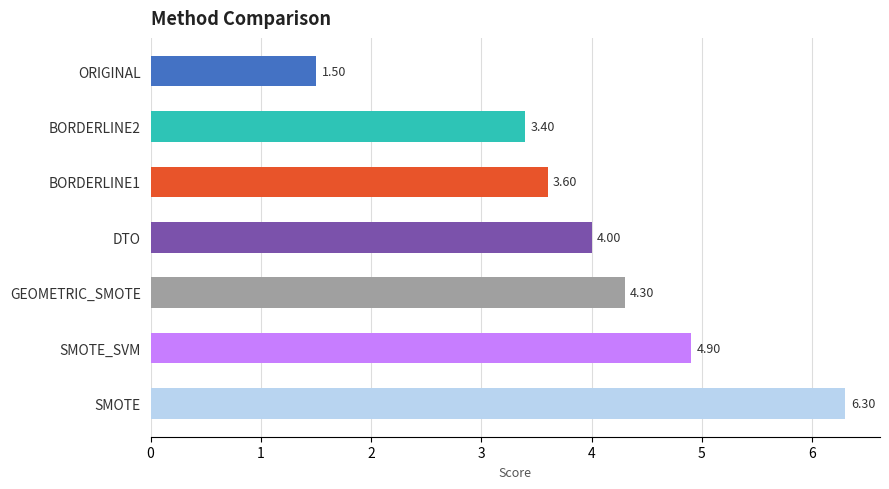

Are the bars grouped side by side (vs. stacked)?

No